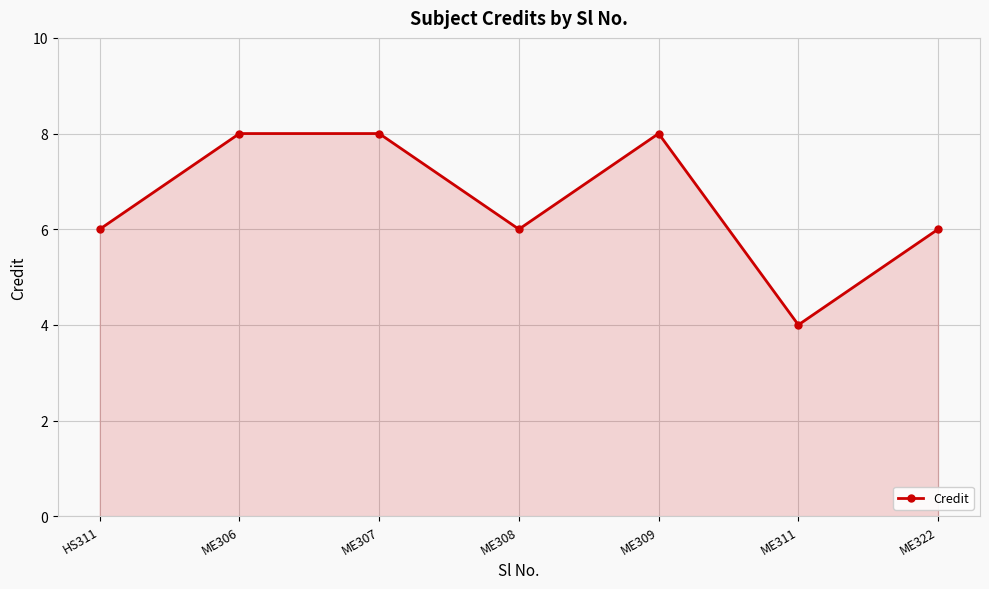

How many series are shown in this chart?

1